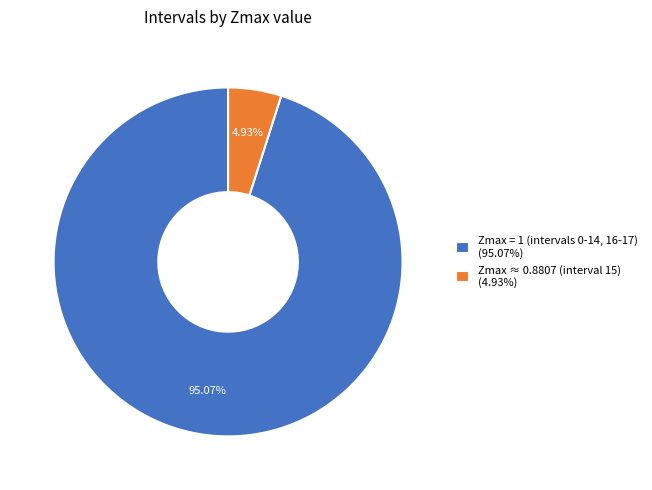

How many slices are in this pie chart?

2